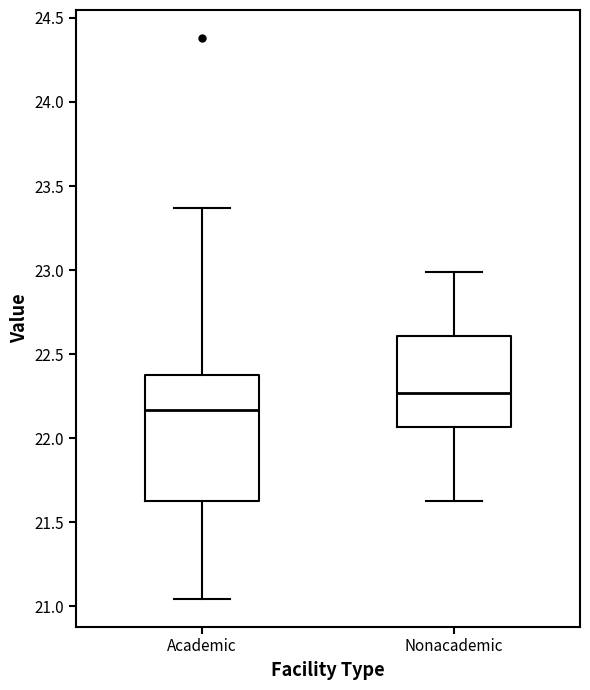

Reading left to right, read every box against the y-axis: the position of its median line, the range the box covers, and the ends of its whiskers. The values are not printed on the chart, so give them approximately, as read against the axis.

Academic: median 22.15, box 21.65 to 22.40, whiskers 21.05 to 23.35
Nonacademic: median 22.25, box 22.05 to 22.60, whiskers 21.60 to 23.00